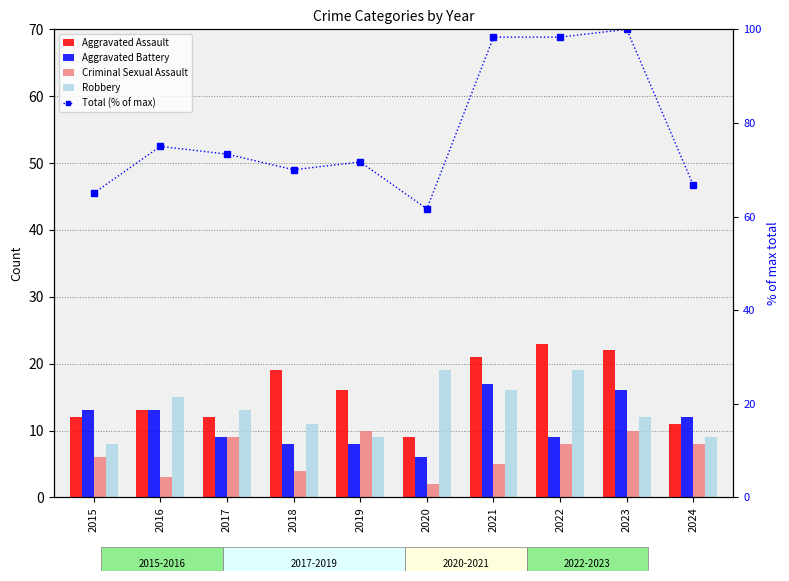

What is the difference between the maximum and second lowest values in the Aggravated Assault series?

12.0